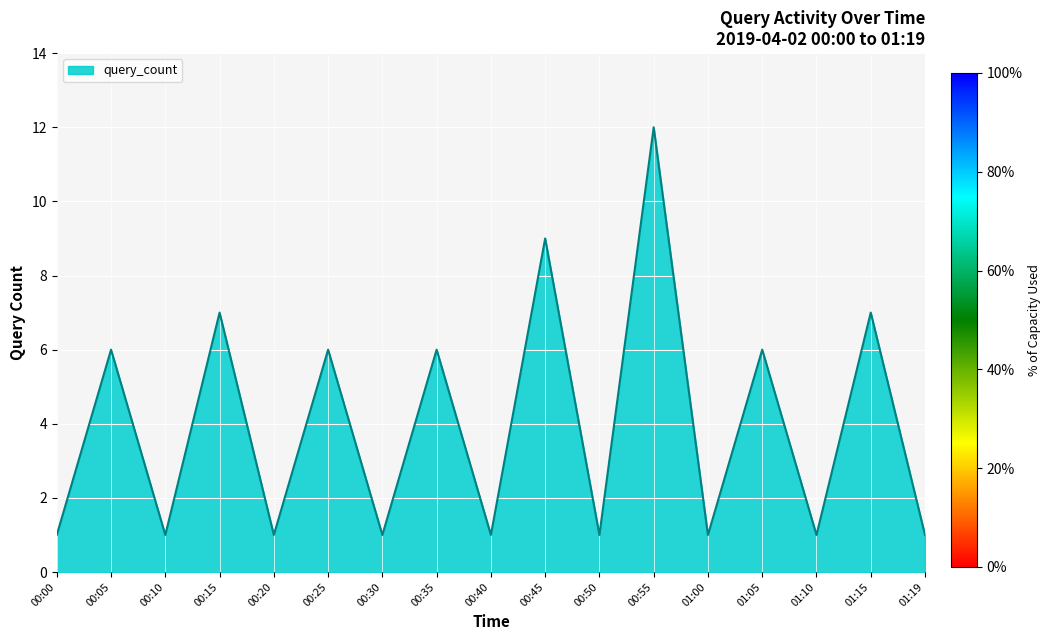

What is the greatest value displayed?

12